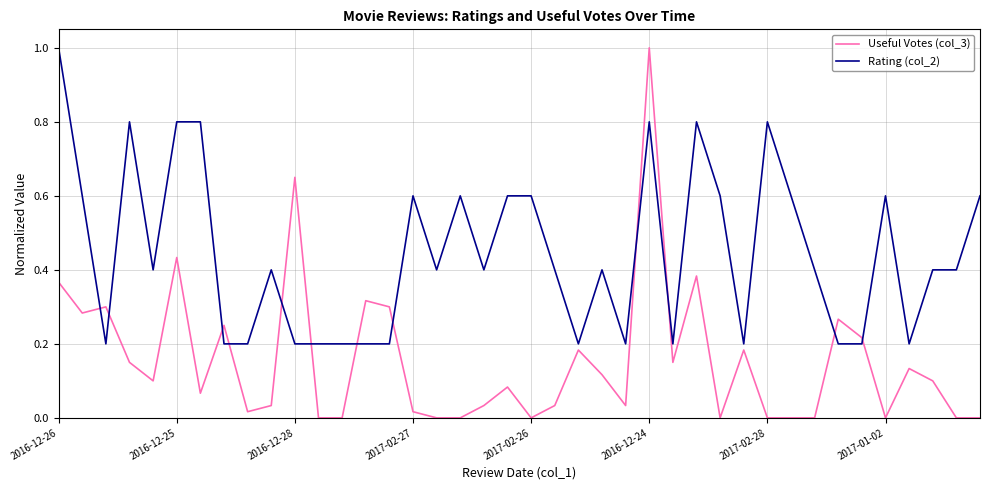

Which series has the largest range (max minus min)?

Useful Votes (col_3)